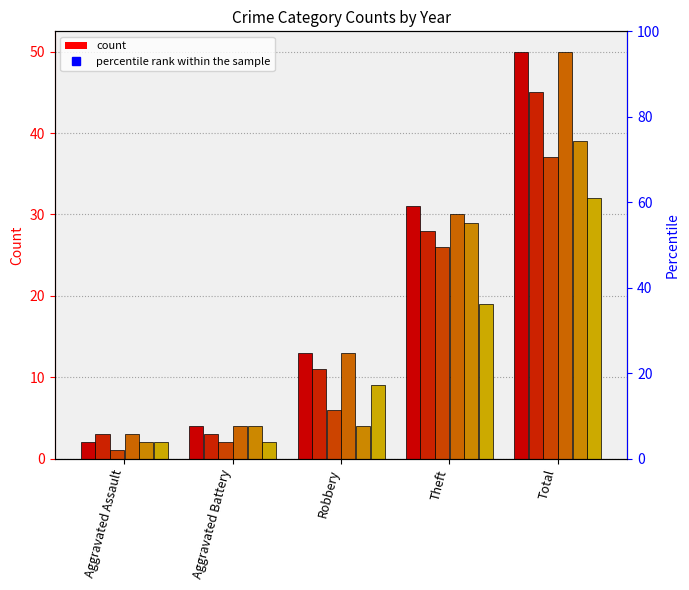

Reading left to right, extract all data points from this chart.

2015: Aggravated Assault=2	Aggravated Battery=4	Robbery=13	Theft=31	Total=50
2016: Aggravated Assault=3	Aggravated Battery=3	Robbery=11	Theft=28	Total=45
2017: Aggravated Assault=1	Aggravated Battery=2	Robbery=6	Theft=26	Total=37
2018: Aggravated Assault=3	Aggravated Battery=4	Robbery=13	Theft=30	Total=50
2019: Aggravated Assault=2	Aggravated Battery=4	Robbery=4	Theft=29	Total=39
2020: Aggravated Assault=2	Aggravated Battery=2	Robbery=9	Theft=19	Total=32